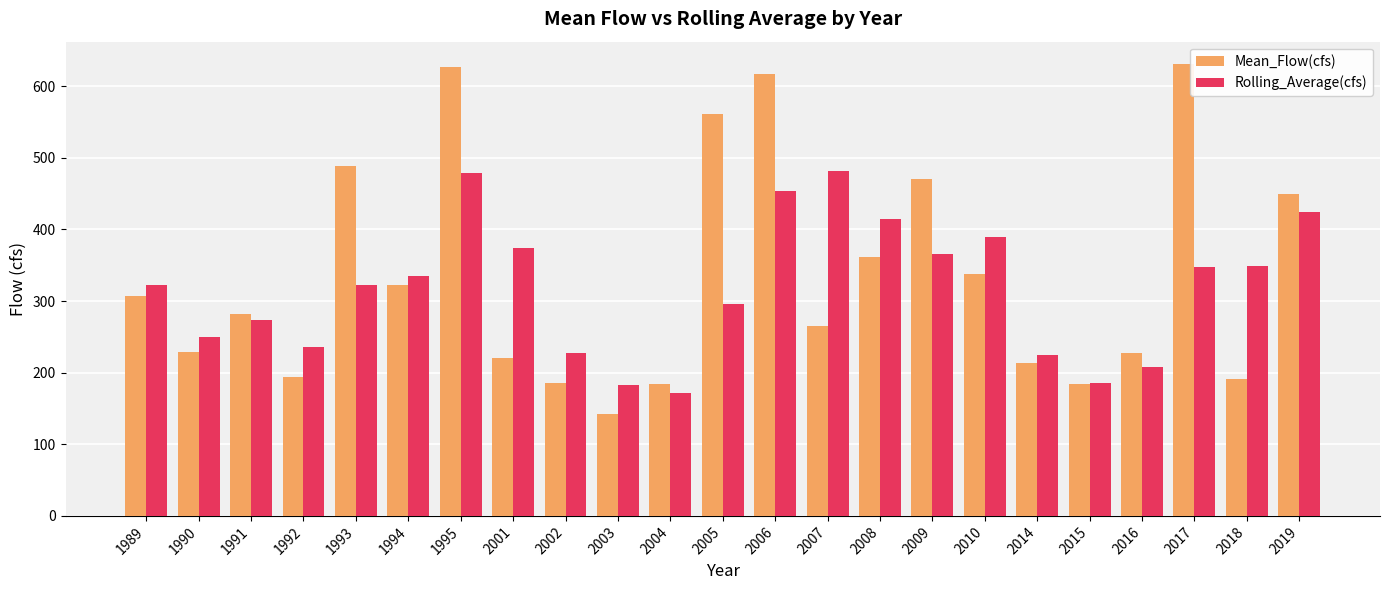

What are all the series names shown in the legend?

Mean_Flow(cfs), Rolling_Average(cfs)